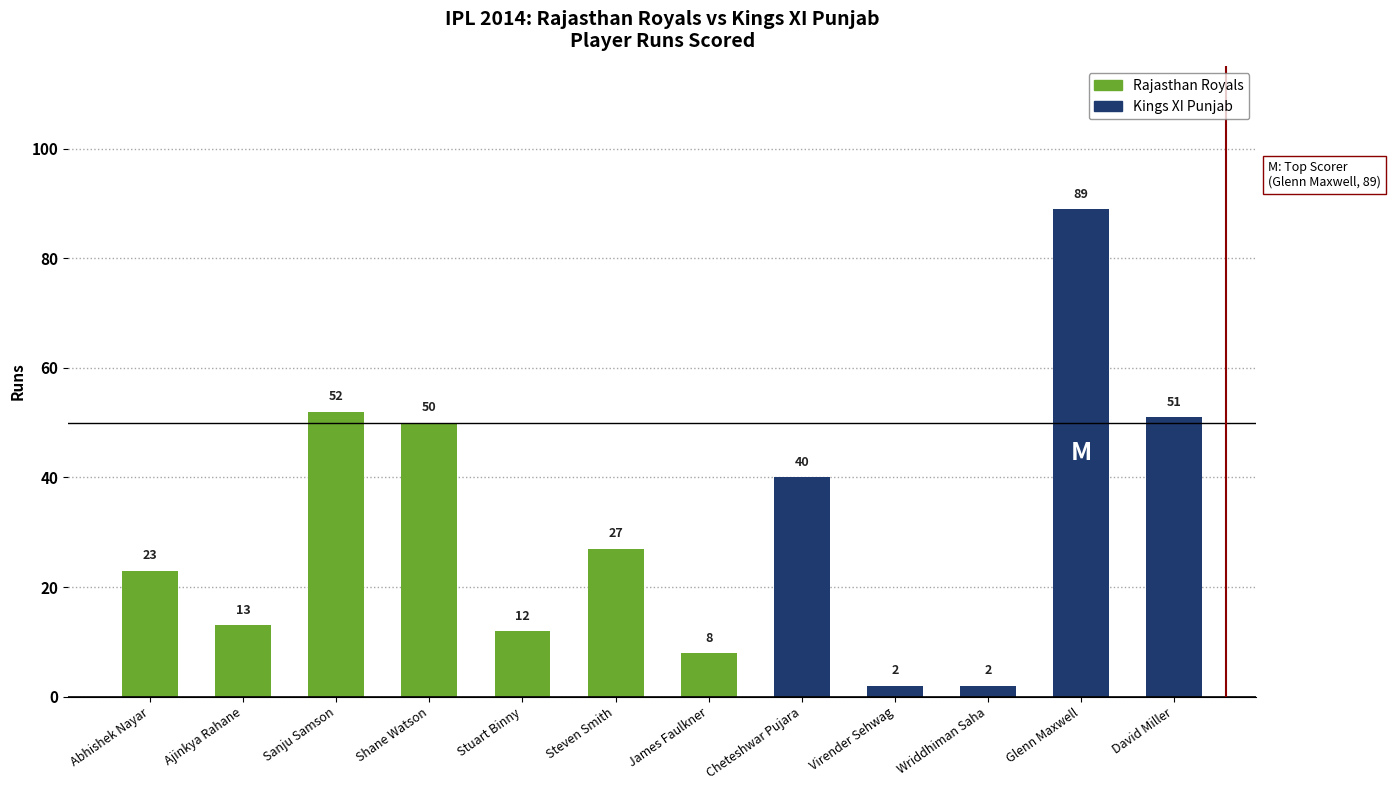

What is the average value?

31